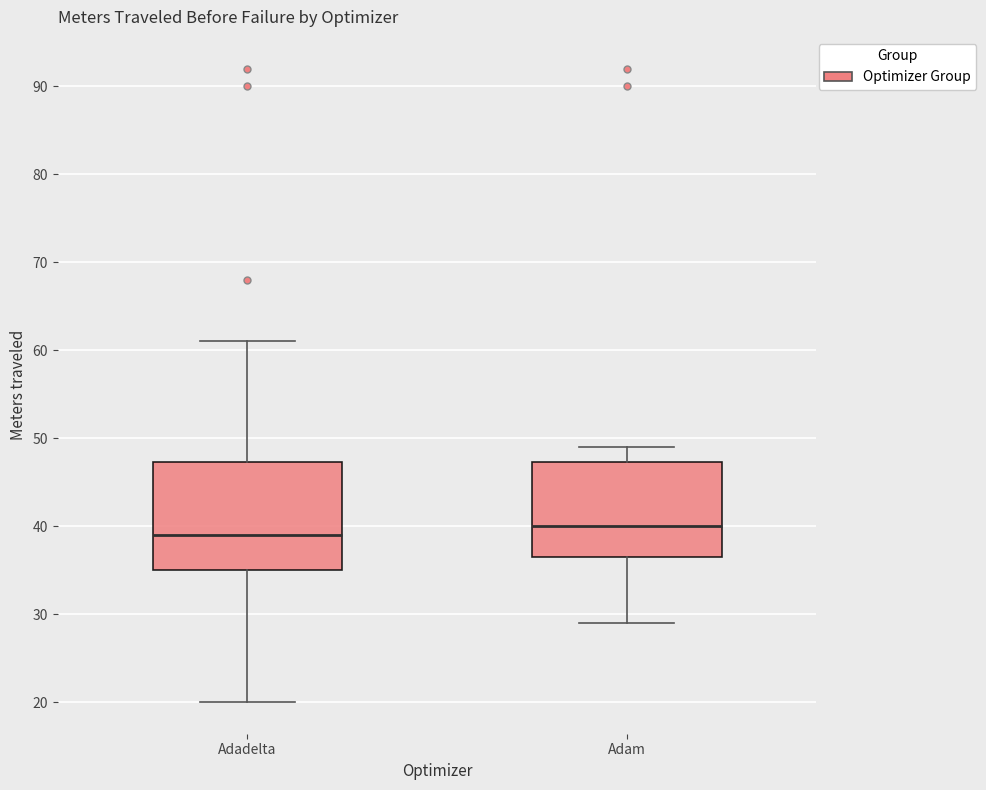

Reading left to right, transcribe this box plot: for each box, give where its median line is, the range the box spans, and where its two whiskers end, as read against the y-axis. The values are not printed on the chart, so give them approximately, as read against the axis.

Adadelta: median 39, box 35 to 47, whiskers 20 to 61
Adam: median 40, box 37 to 47, whiskers 29 to 49